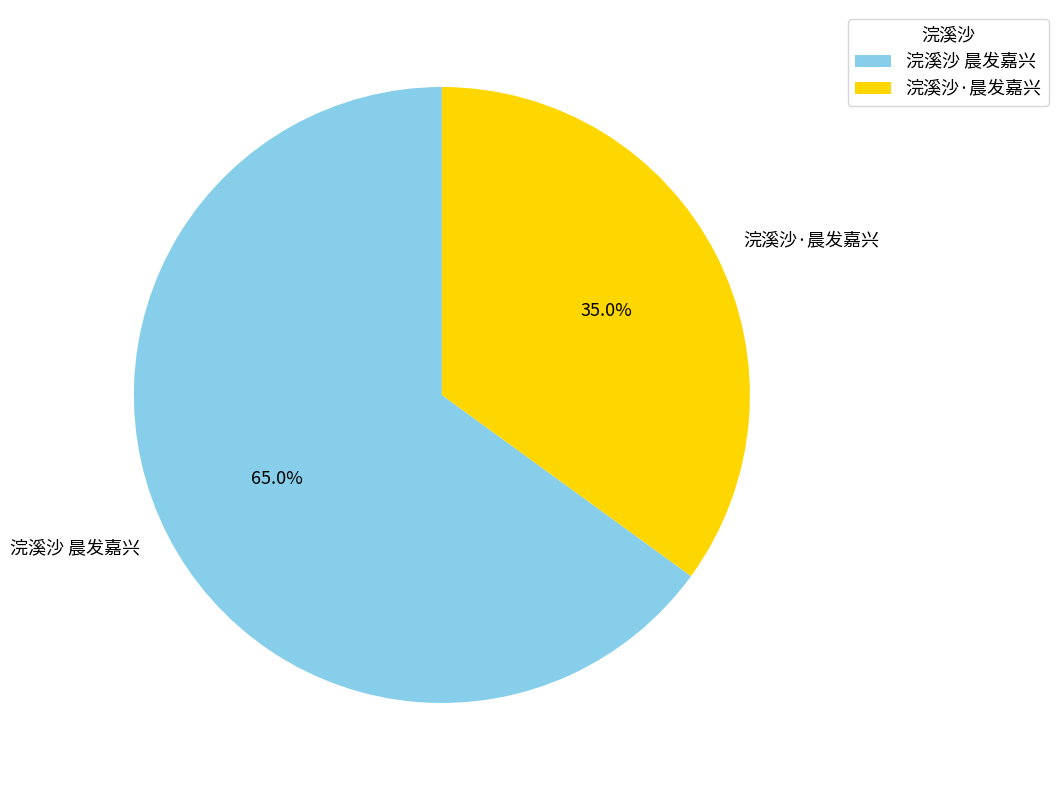

Approximately how many times larger is the value at 浣溪沙 晨发嘉兴 compared to 浣溪沙·晨发嘉兴?

1.9